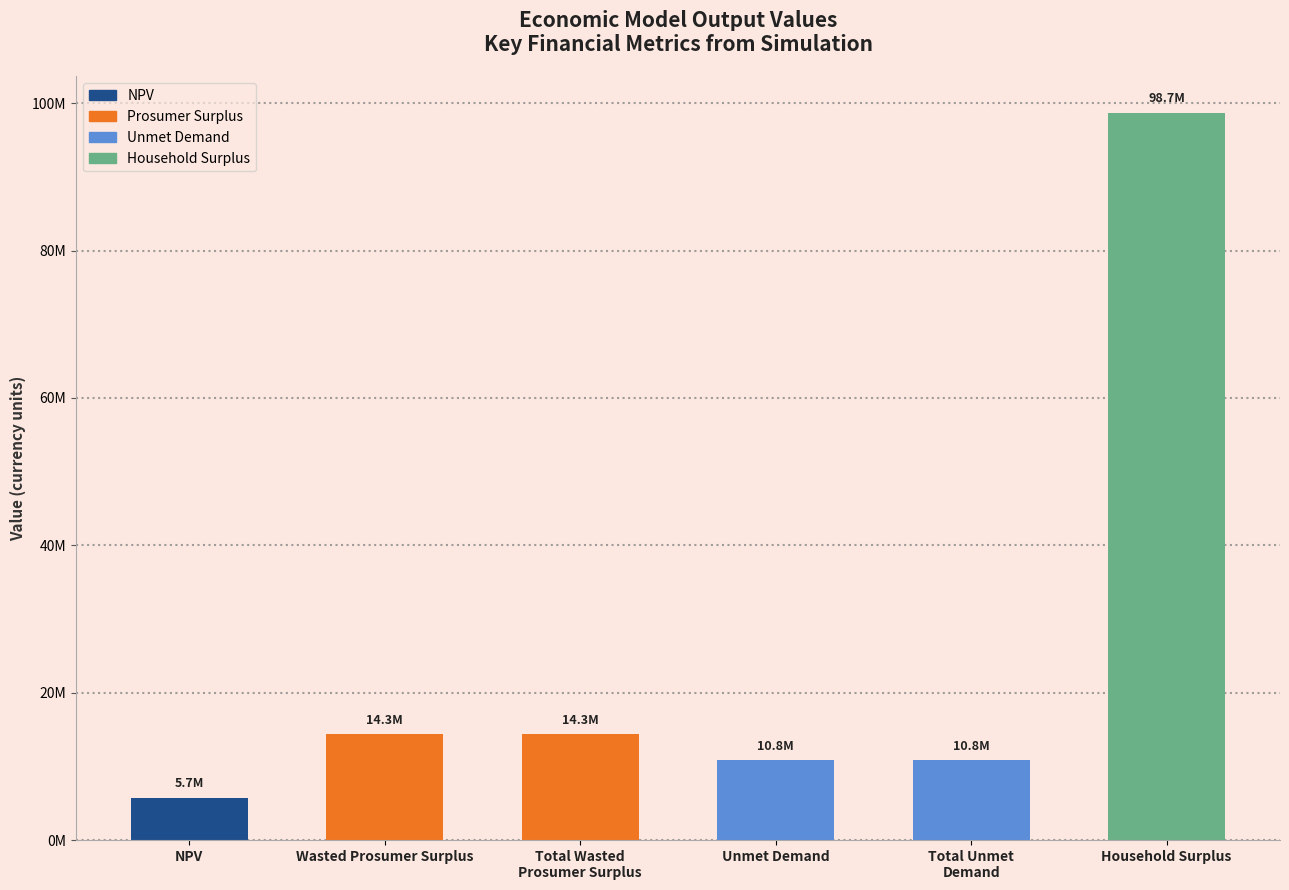

What is the difference between the maximum and second lowest values?

87898309.4